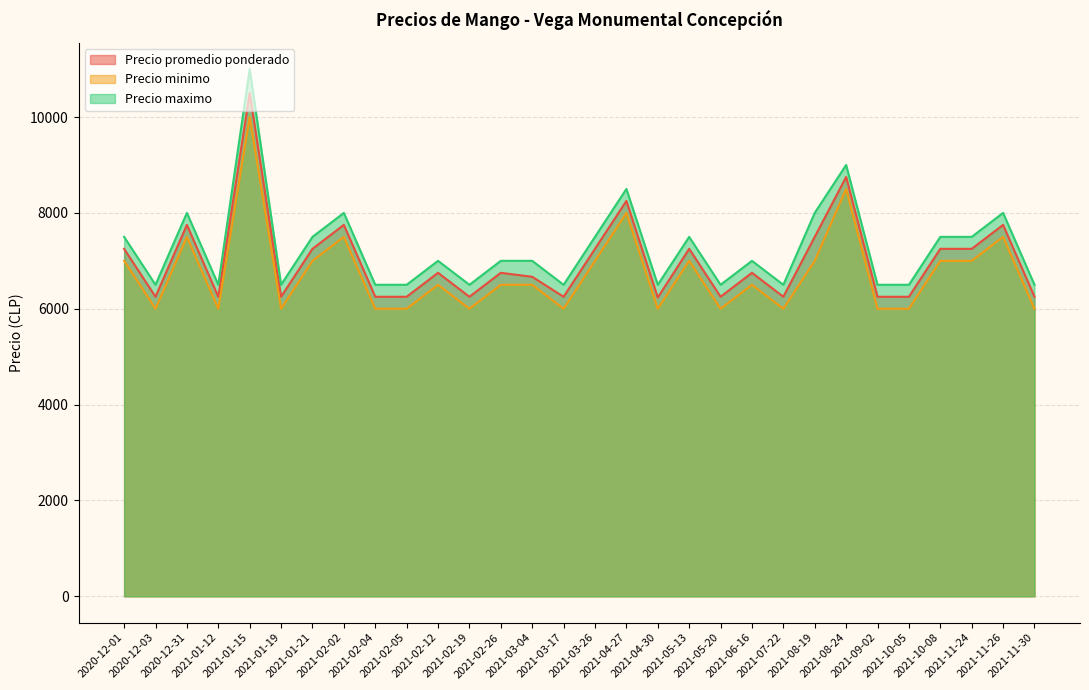

True or false: Precio maximo has more than 2 points higher than both neighbors.

True